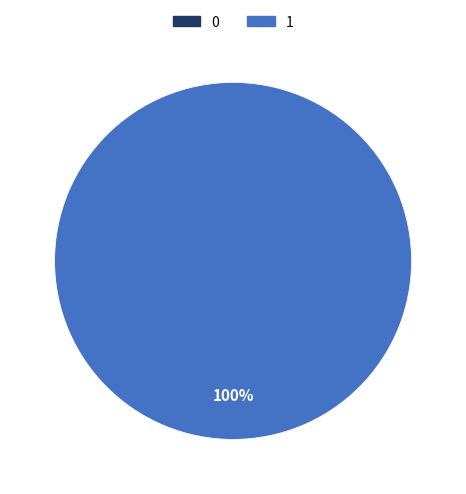

To the nearest percent, what is the difference between the largest and smallest slice percentages?

100%